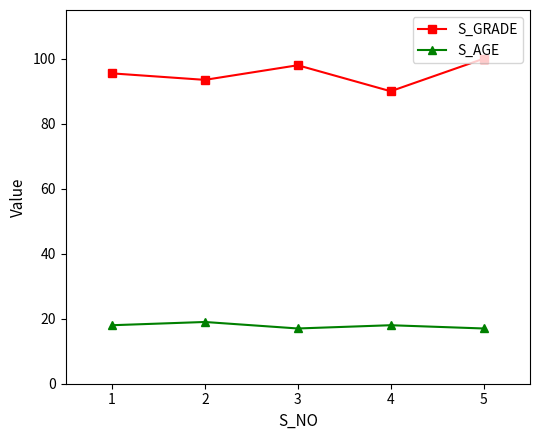

True or false: S_AGE has a value of 17.0 at 3.

True